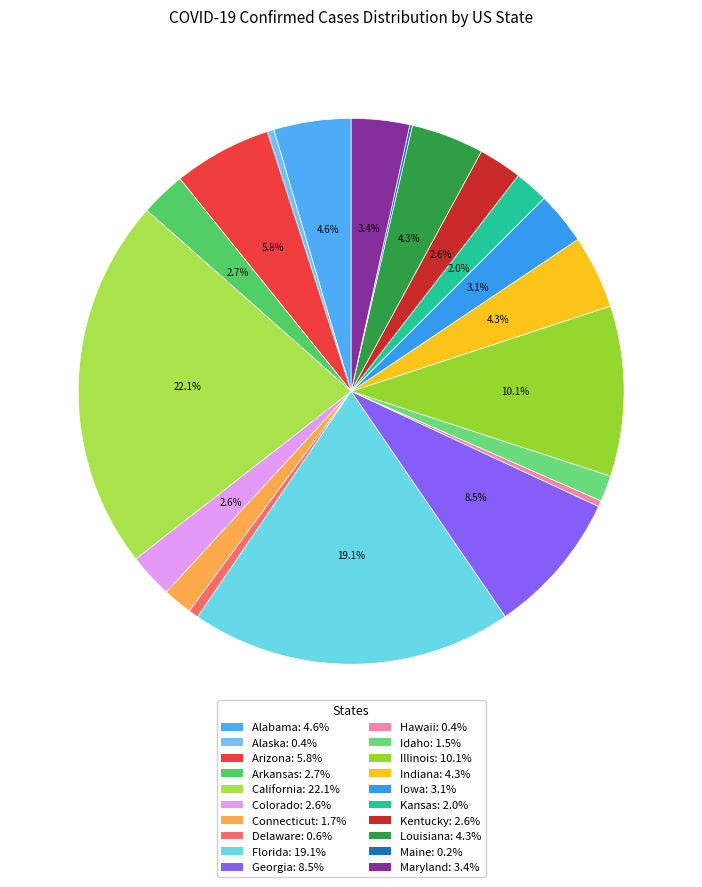

Is it true that Alaska is 0% of the pie?

True